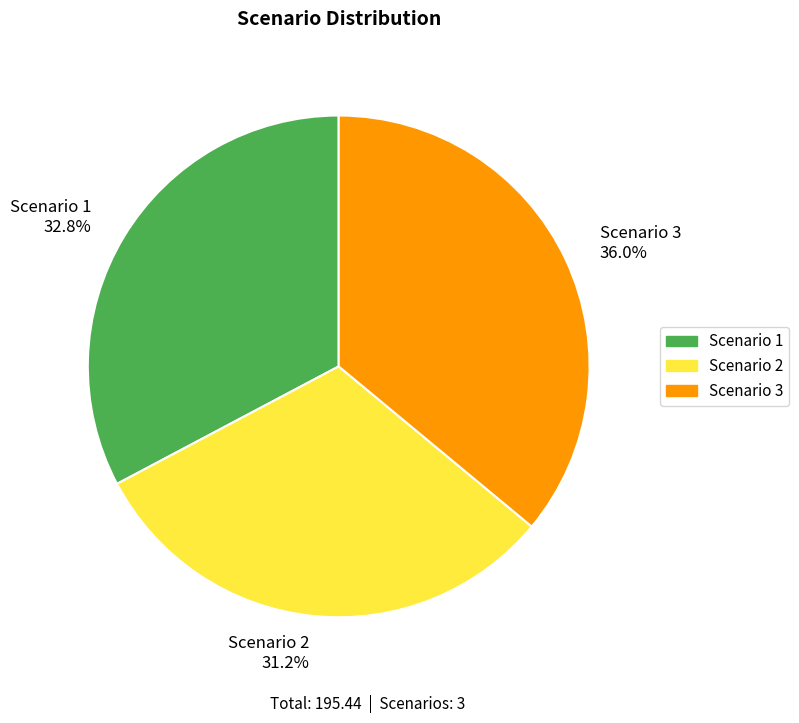

What portion of the pie excludes Scenario 2?

68.8%